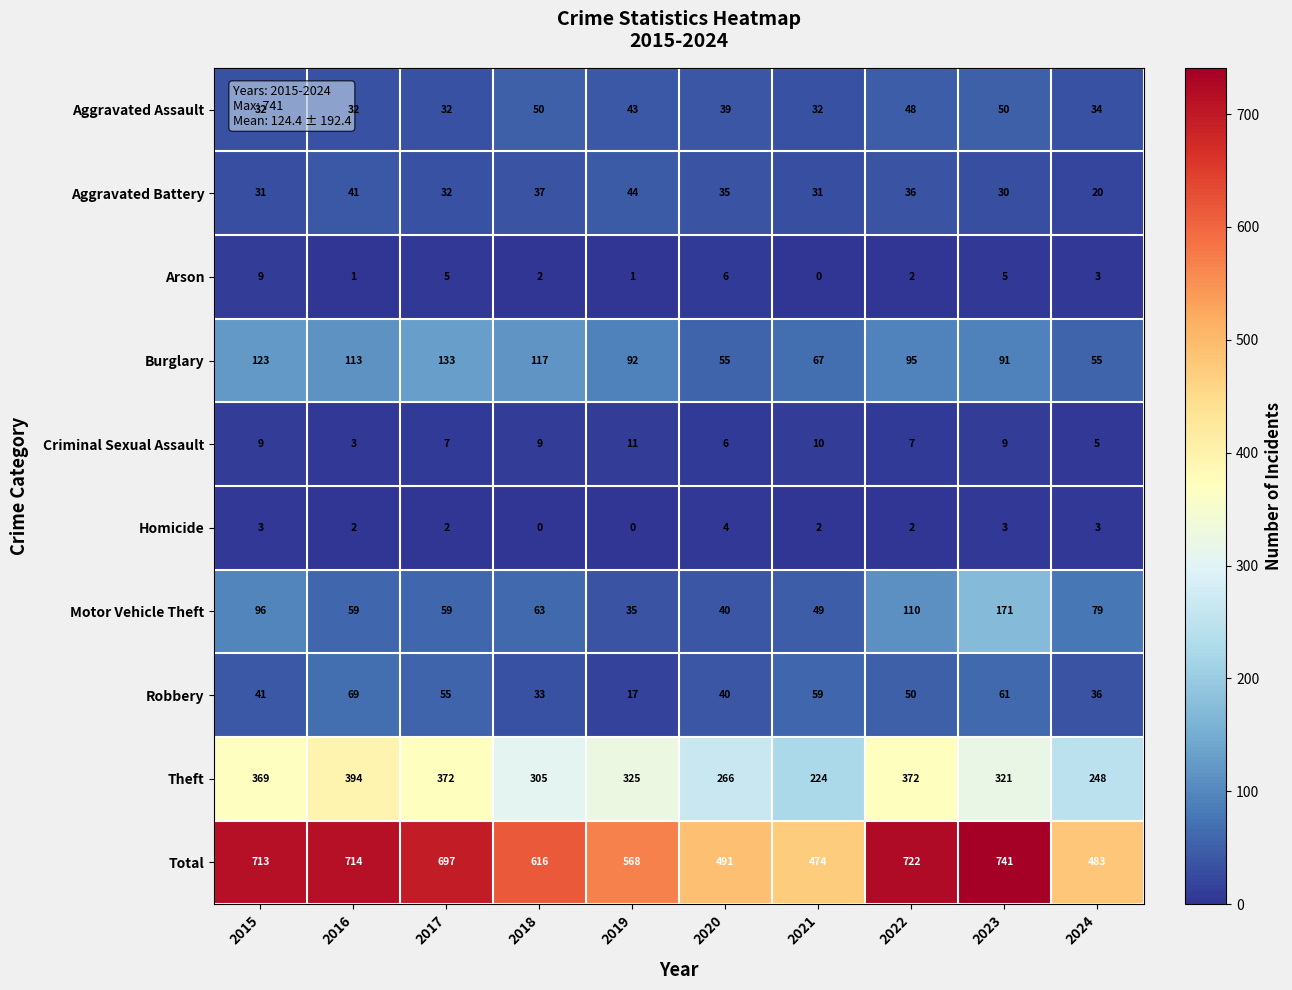

What is the maximum value shown in the chart?

741